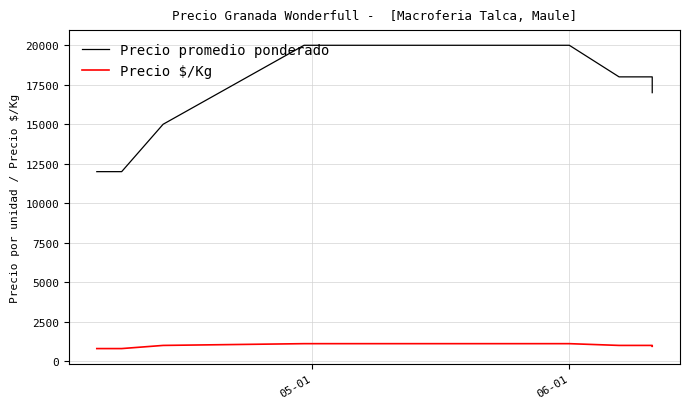

True or false: Precio $/Kg and Precio promedio ponderado intersect in this chart.

False